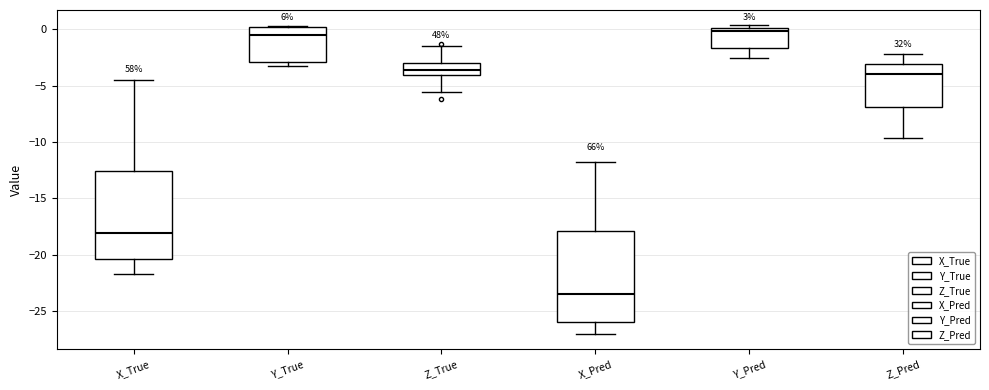

Reading left to right, transcribe this box plot: for each box, give where its median line is, the range the box spans, and where its two whiskers end, as read against the y-axis. The values are not printed on the chart, so give them approximately, as read against the axis.

X_True: median -18.0, box -20.5 to -12.5, whiskers -21.5 to -4.5
Y_True: median -0.5, box -3.0 to 0.0, whiskers -3.5 to 0.5
Z_True: median -3.5, box -4.0 to -3.0, whiskers -5.5 to -1.5
X_Pred: median -23.5, box -26.0 to -18.0, whiskers -27.0 to -12.0
Y_Pred: median 0.0 (just below the box's upper edge), box -1.5 to 0.0, whiskers -2.5 to 0.5
Z_Pred: median -4.0, box -7.0 to -3.0, whiskers -9.5 to -2.0